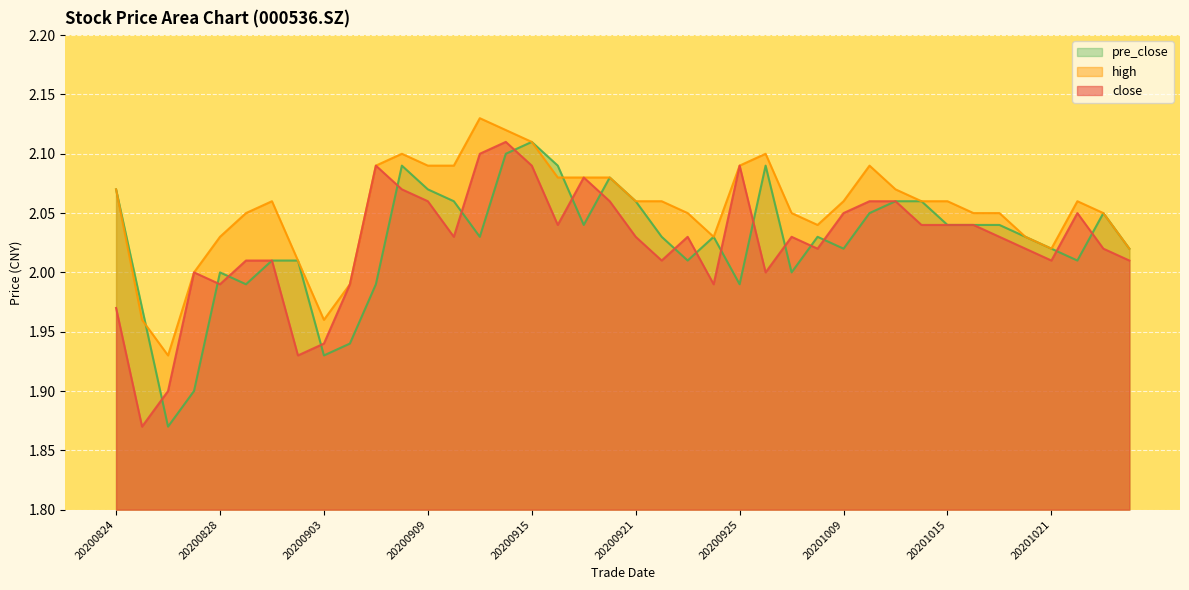

How many series are shown in this chart?

3